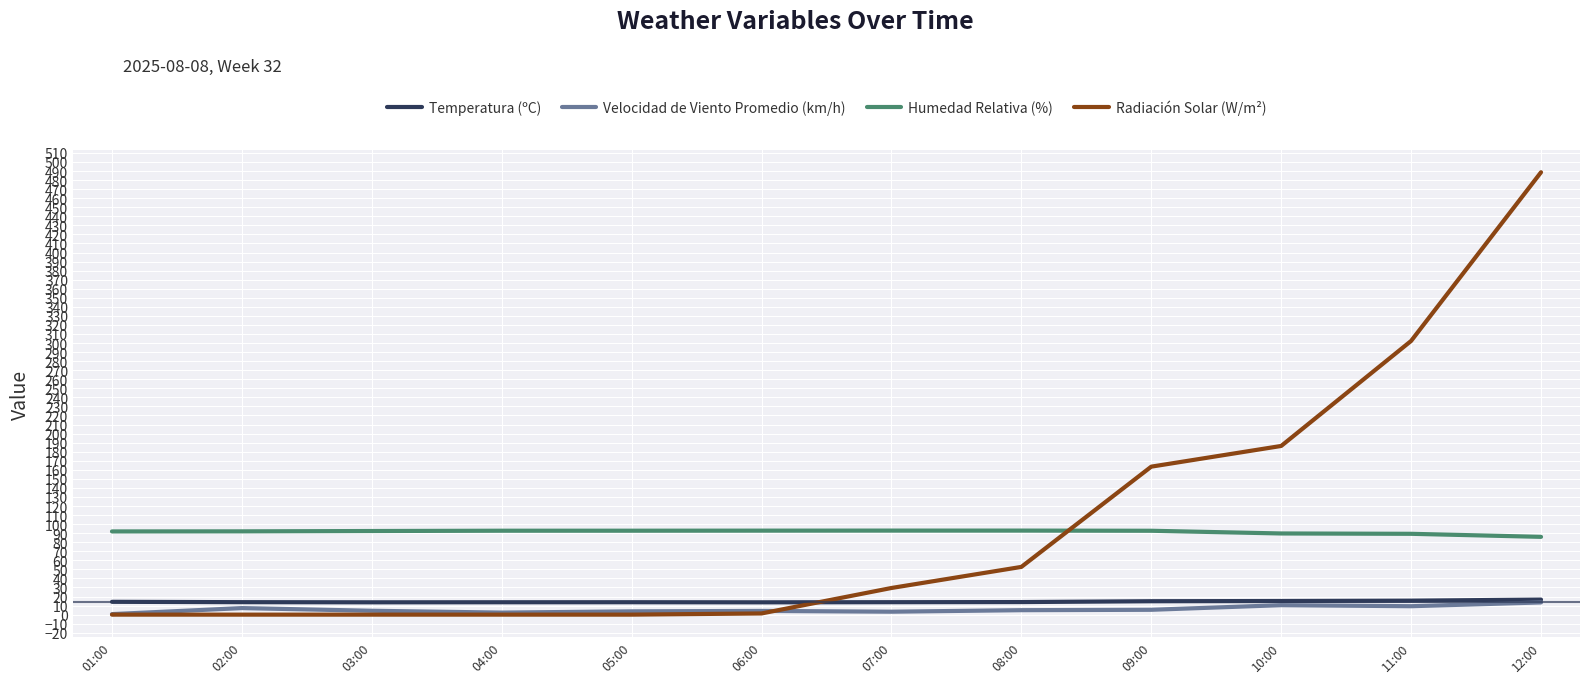

What are all the series names shown in the legend?

Temperatura (ºC), Velocidad de Viento Promedio (km/h), Humedad Relativa (%), Radiación Solar (W/m²)